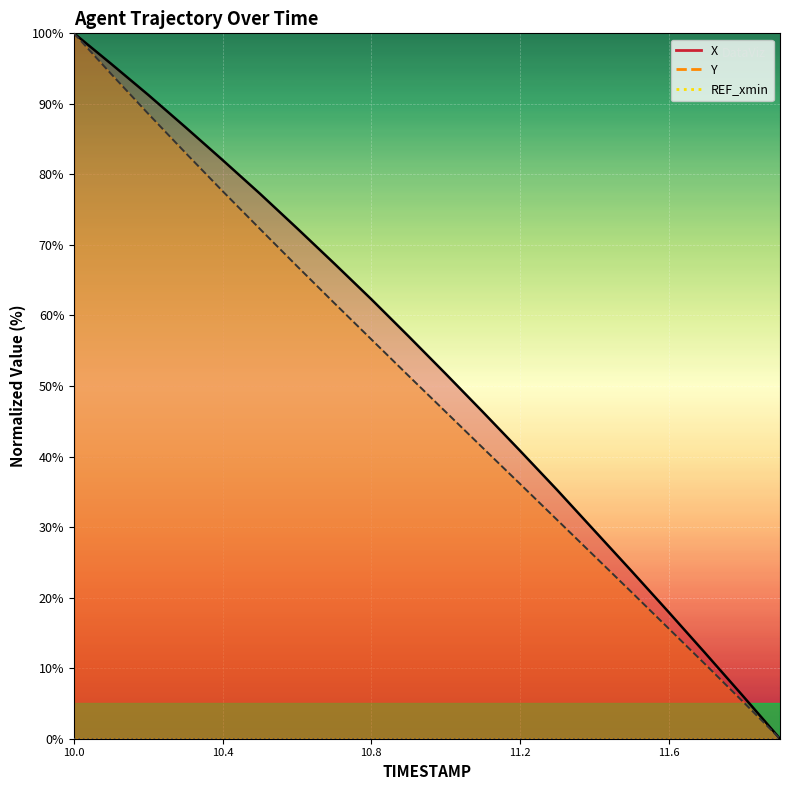

Which series changed the most between 10.4 and 11.6?

X